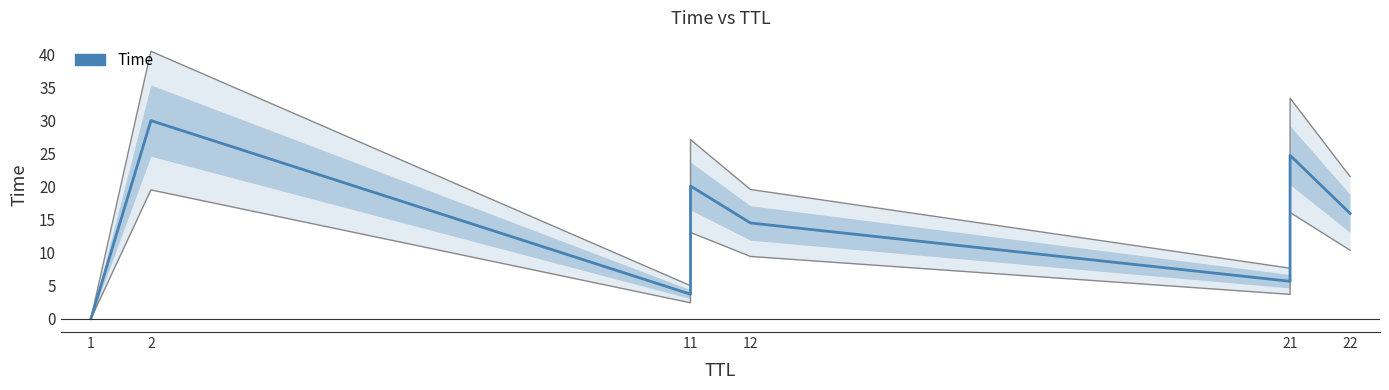

Read the value at 2.

30.0